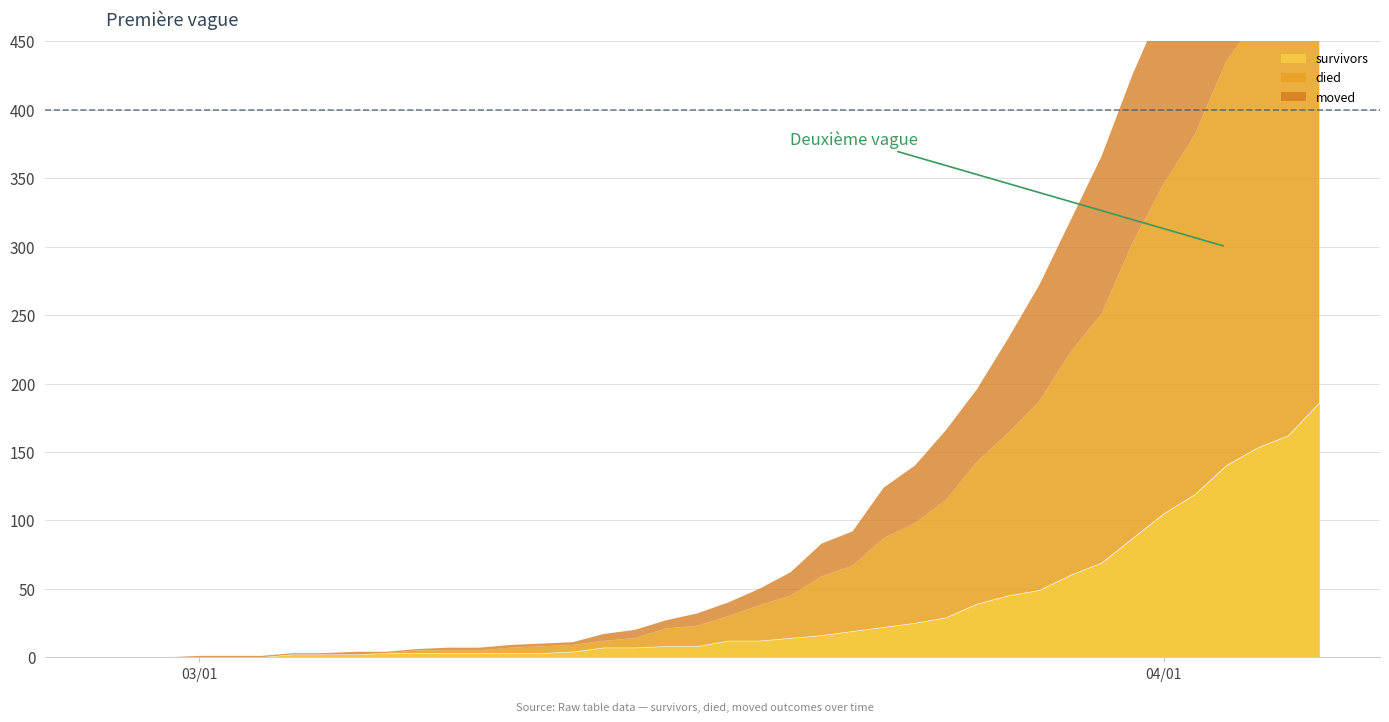

Rank the series at 11 from lowest to highest value.

died, moved, survivors